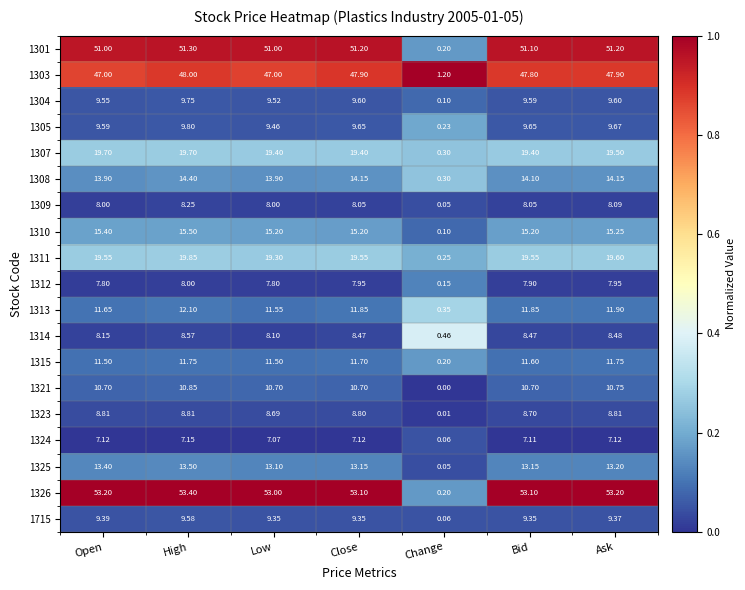

Is the value of 1303 at Ask greater than the value of 1321 at Low?

Yes